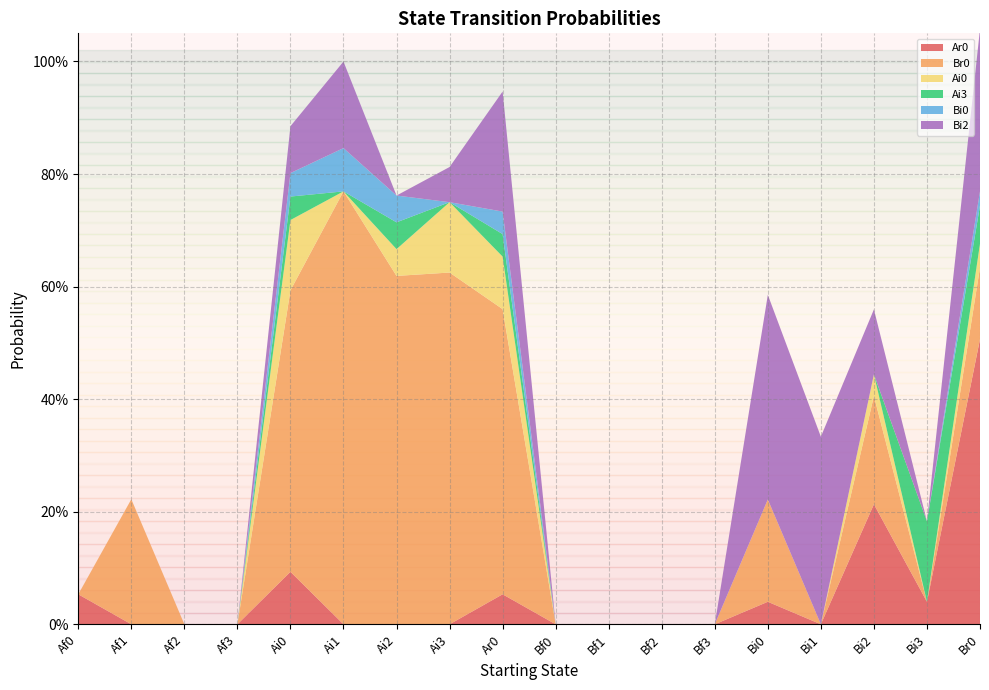

Reading left to right, extract all data points from this chart.

Ar0: Af0=0.1	Af1=0.0	Af2=0.0	Af3=0.0	Ai0=0.1	Ai1=0.0	Ai2=0.0	Ai3=0.0	Ar0=0.1	Bf0=0.0	Bf1=0.0	Bf2=0.0	Bf3=0.0	Bi0=0.0	Bi1=0.0	Bi2=0.2	Bi3=0.0	Br0=0.5
Br0: Af0=0.0	Af1=0.2	Af2=0.0	Af3=0.0	Ai0=0.5	Ai1=0.8	Ai2=0.6	Ai3=0.6	Ar0=0.5	Bf0=0.0	Bf1=0.0	Bf2=0.0	Bf3=0.0	Bi0=0.2	Bi1=0.0	Bi2=0.2	Bi3=0.0	Br0=0.1
Ai0: Af0=0.0	Af1=0.0	Af2=0.0	Af3=0.0	Ai0=0.1	Ai1=0.0	Ai2=0.0	Ai3=0.1	Ar0=0.1	Bf0=0.0	Bf1=0.0	Bf2=0.0	Bf3=0.0	Bi0=0.0	Bi1=0.0	Bi2=0.0	Bi3=0.0	Br0=0.0
Ai3: Af0=0.0	Af1=0.0	Af2=0.0	Af3=0.0	Ai0=0.0	Ai1=0.0	Ai2=0.0	Ai3=0.0	Ar0=0.0	Bf0=0.0	Bf1=0.0	Bf2=0.0	Bf3=0.0	Bi0=0.0	Bi1=0.0	Bi2=0.0	Bi3=0.1	Br0=0.1
Bi0: Af0=0.0	Af1=0.0	Af2=0.0	Af3=0.0	Ai0=0.0	Ai1=0.1	Ai2=0.0	Ai3=0.0	Ar0=0.0	Bf0=0.0	Bf1=0.0	Bf2=0.0	Bf3=0.0	Bi0=0.0	Bi1=0.0	Bi2=0.0	Bi3=0.0	Br0=0.0
Bi2: Af0=0.0	Af1=0.0	Af2=0.0	Af3=0.0	Ai0=0.1	Ai1=0.2	Ai2=0.0	Ai3=0.1	Ar0=0.2	Bf0=0.0	Bf1=0.0	Bf2=0.0	Bf3=0.0	Bi0=0.4	Bi1=0.3	Bi2=0.1	Bi3=0.0	Br0=0.3